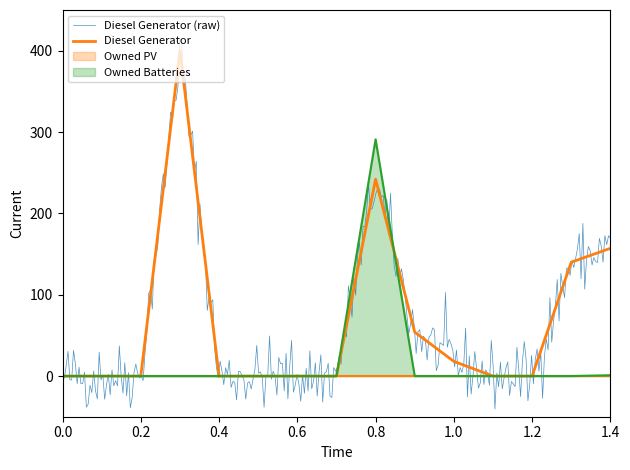

Which series has the largest total across all categories?

Diesel Generator